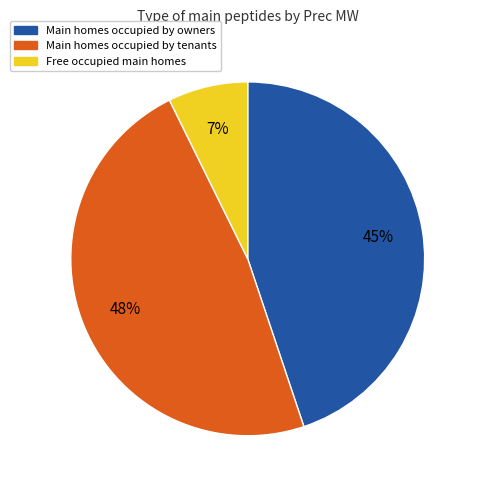

How many slices are in this pie chart?

3